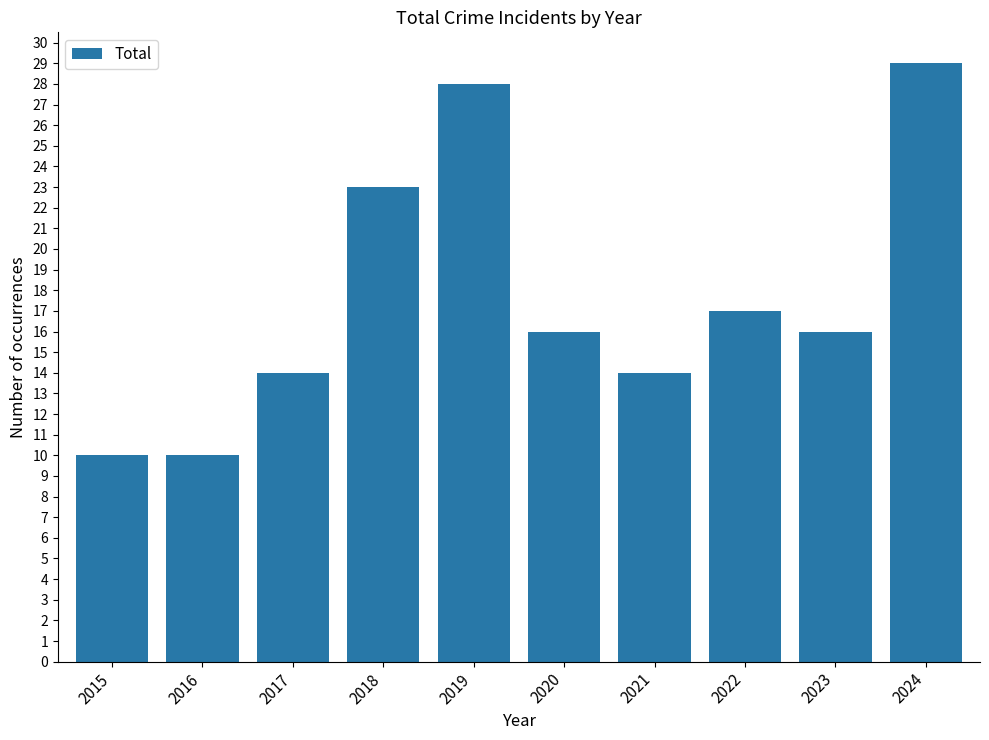

How many values are between 14 and 23?

6